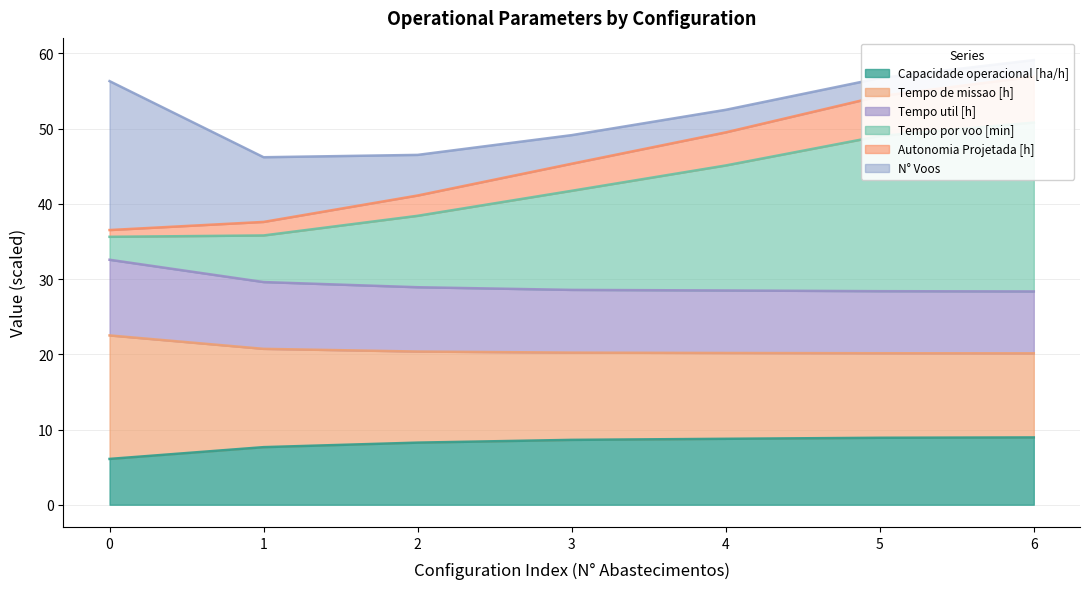

True or false: Capacidade operacional [ha/h] has a value of 14.5 at 2.

False